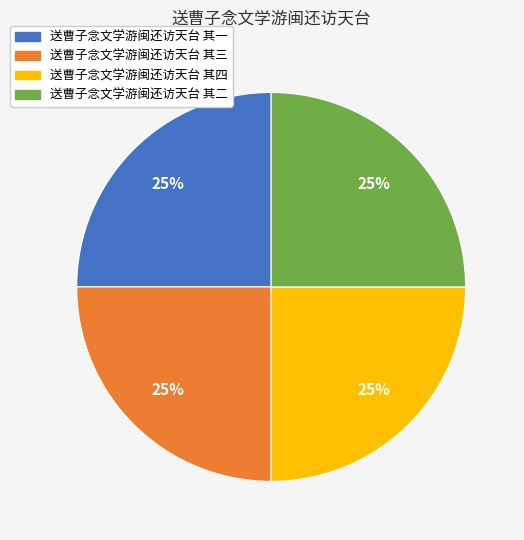

Does any single category account for the majority?

No